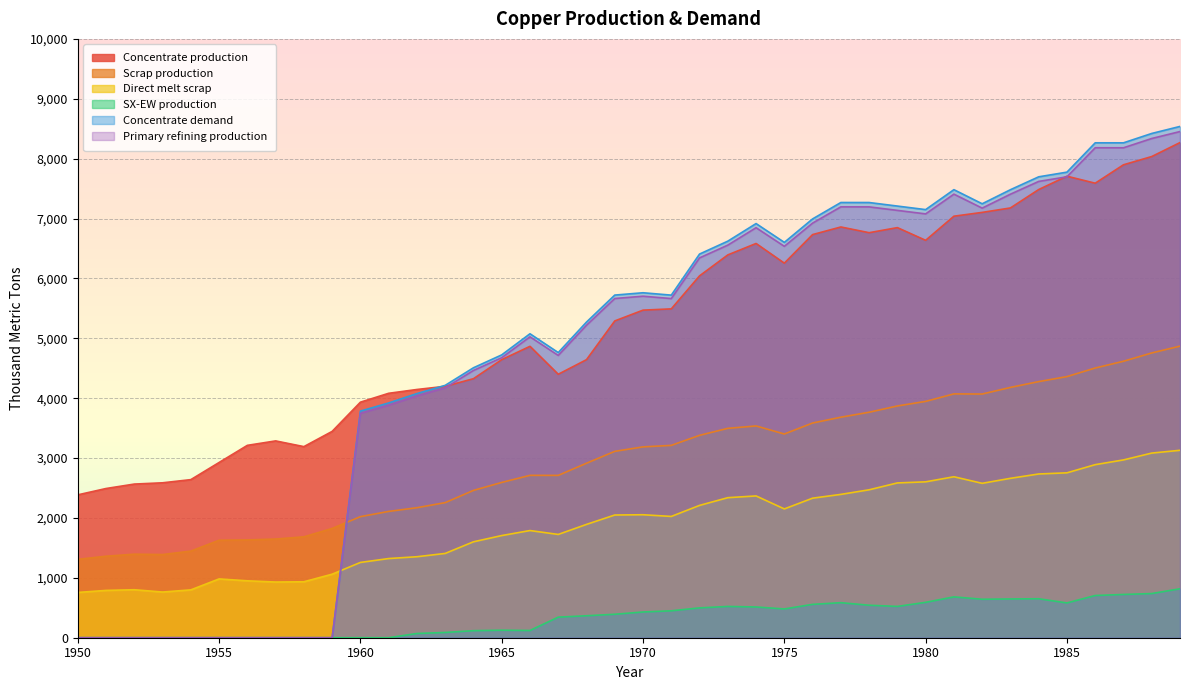

What is the difference between the second highest and second lowest values in the Scrap production series?

3394.4